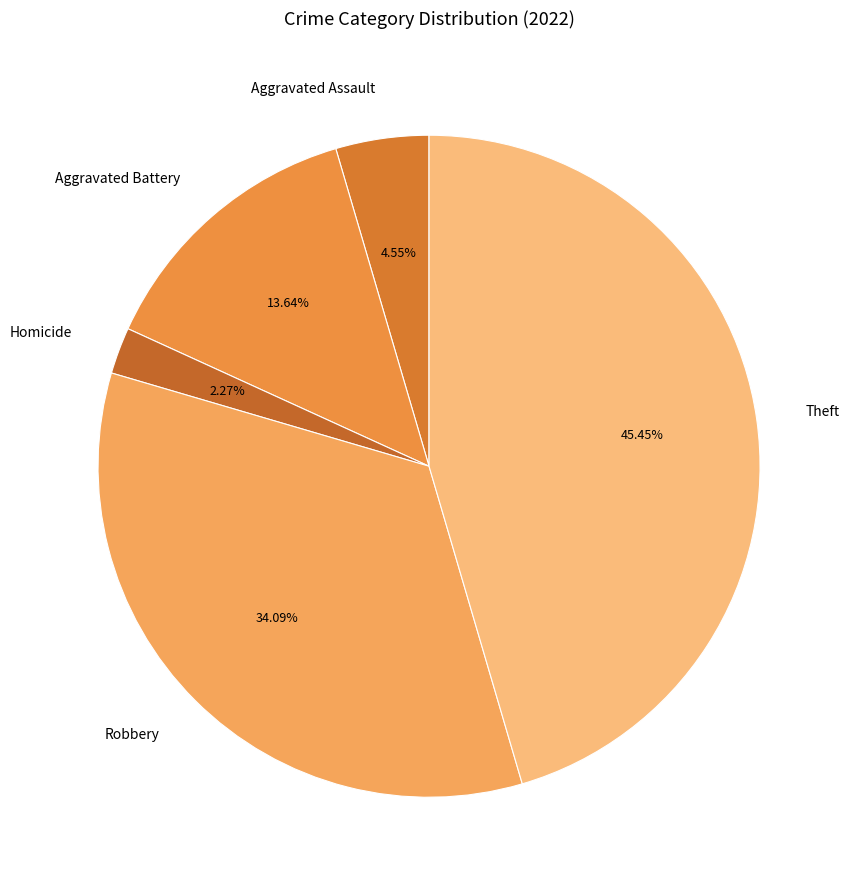

Which slice is the smallest?

Homicide